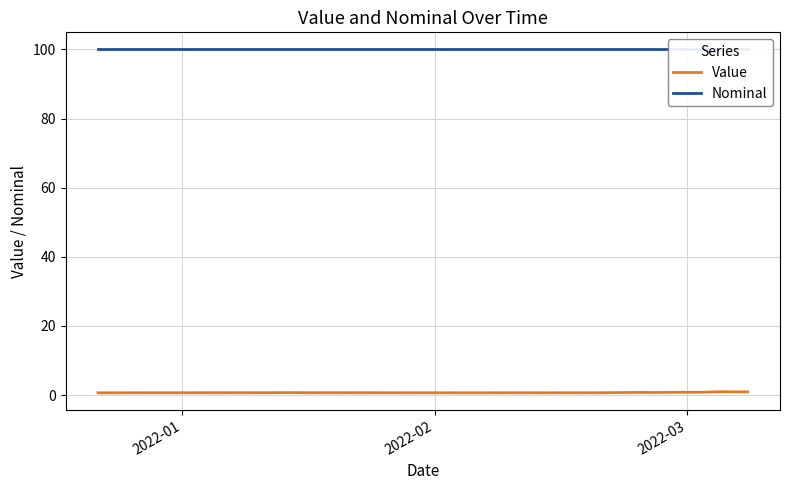

True or false: Nominal and Value intersect in this chart.

False